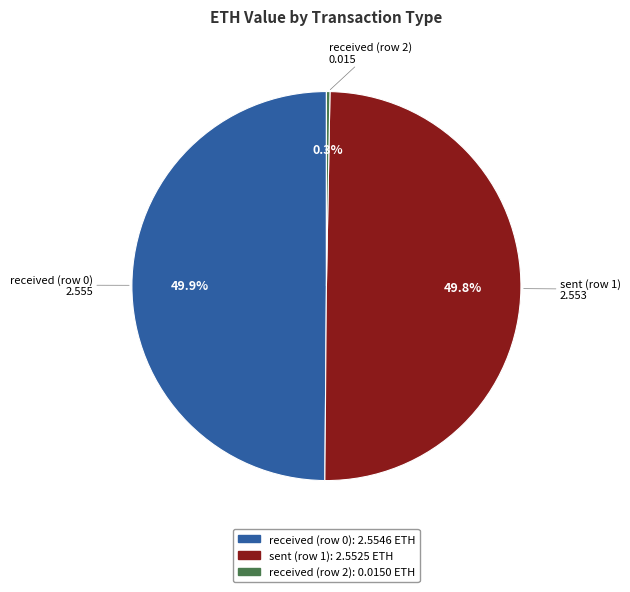

Does received (row 2) represent more than half of the total?

No